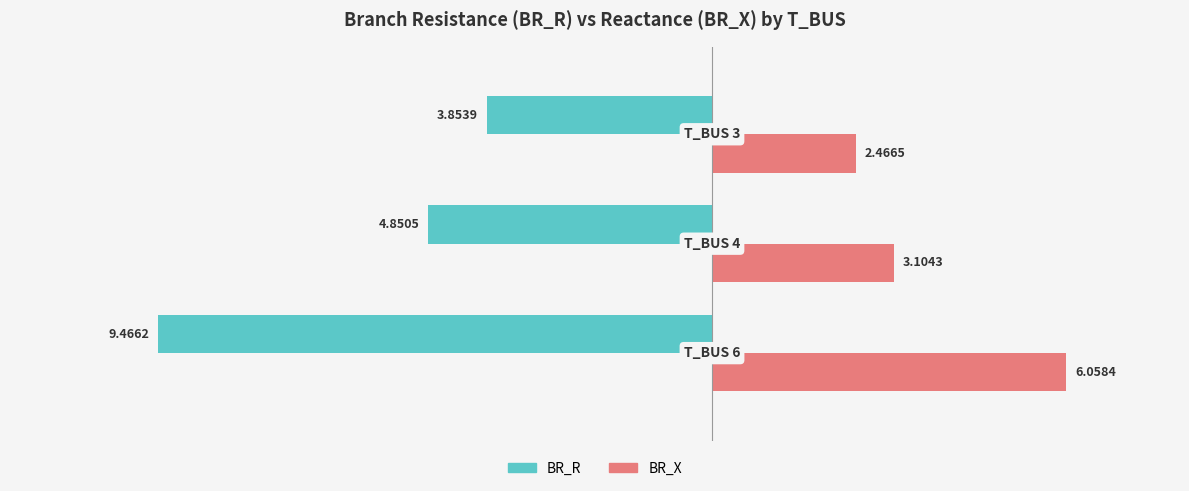

Rank the series by their average value, from highest to lowest.

BR_X, BR_R